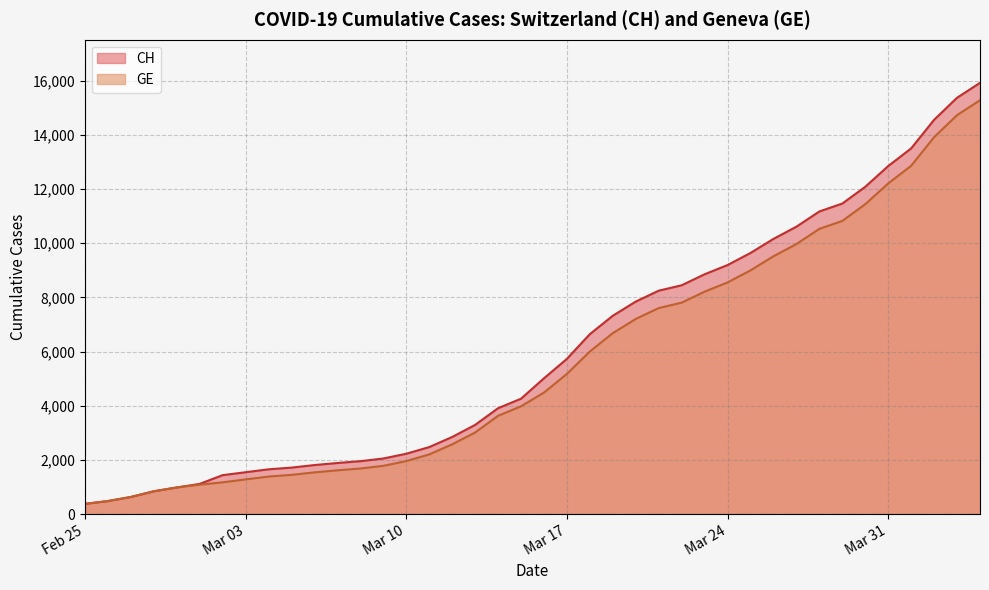

What is the maximum value shown in the chart?

15926